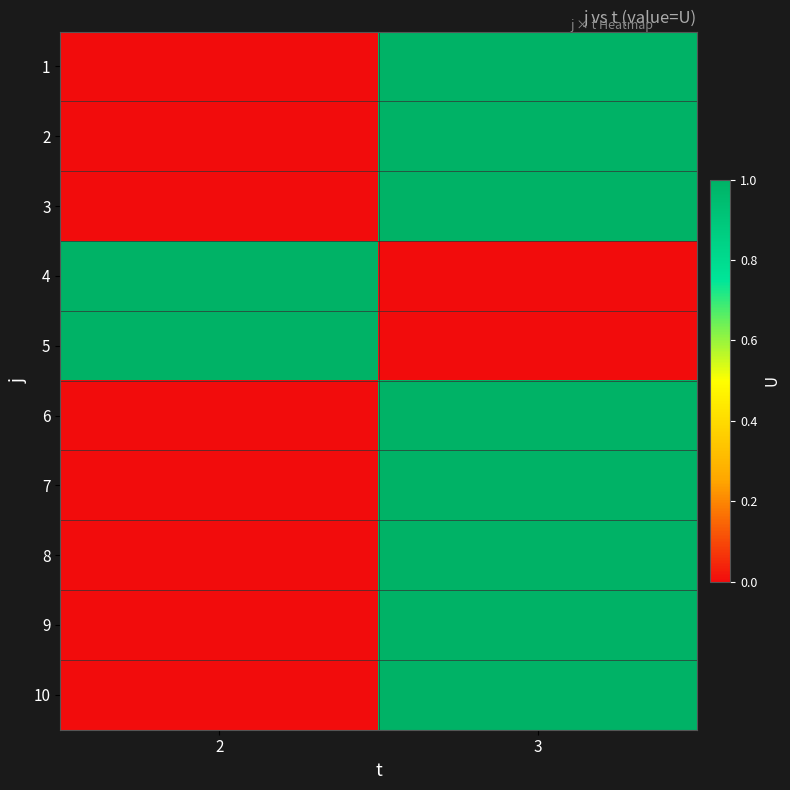

Reading right to left, what are all the values shown in this chart?

1: 3=1	2=0
2: 3=1	2=0
3: 3=1	2=0
4: 3=0	2=1
5: 3=0	2=1
6: 3=1	2=0
7: 3=1	2=0
8: 3=1	2=0
9: 3=1	2=0
10: 3=1	2=0